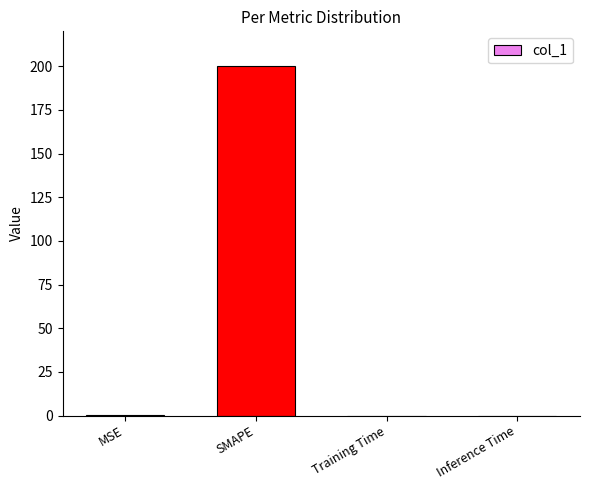

True or false: the data shows 312.1 at SMAPE.

False